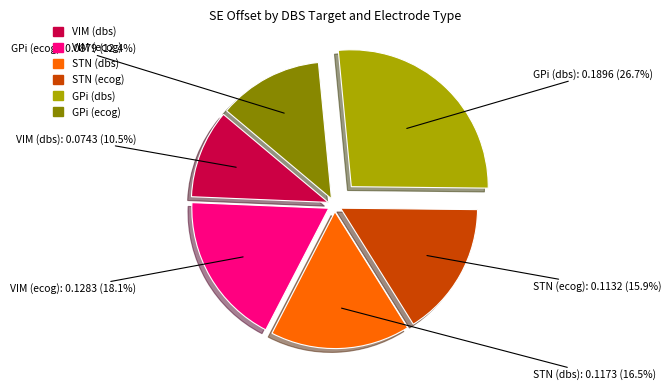

Which category has the smallest portion of the pie?

VIM (dbs)